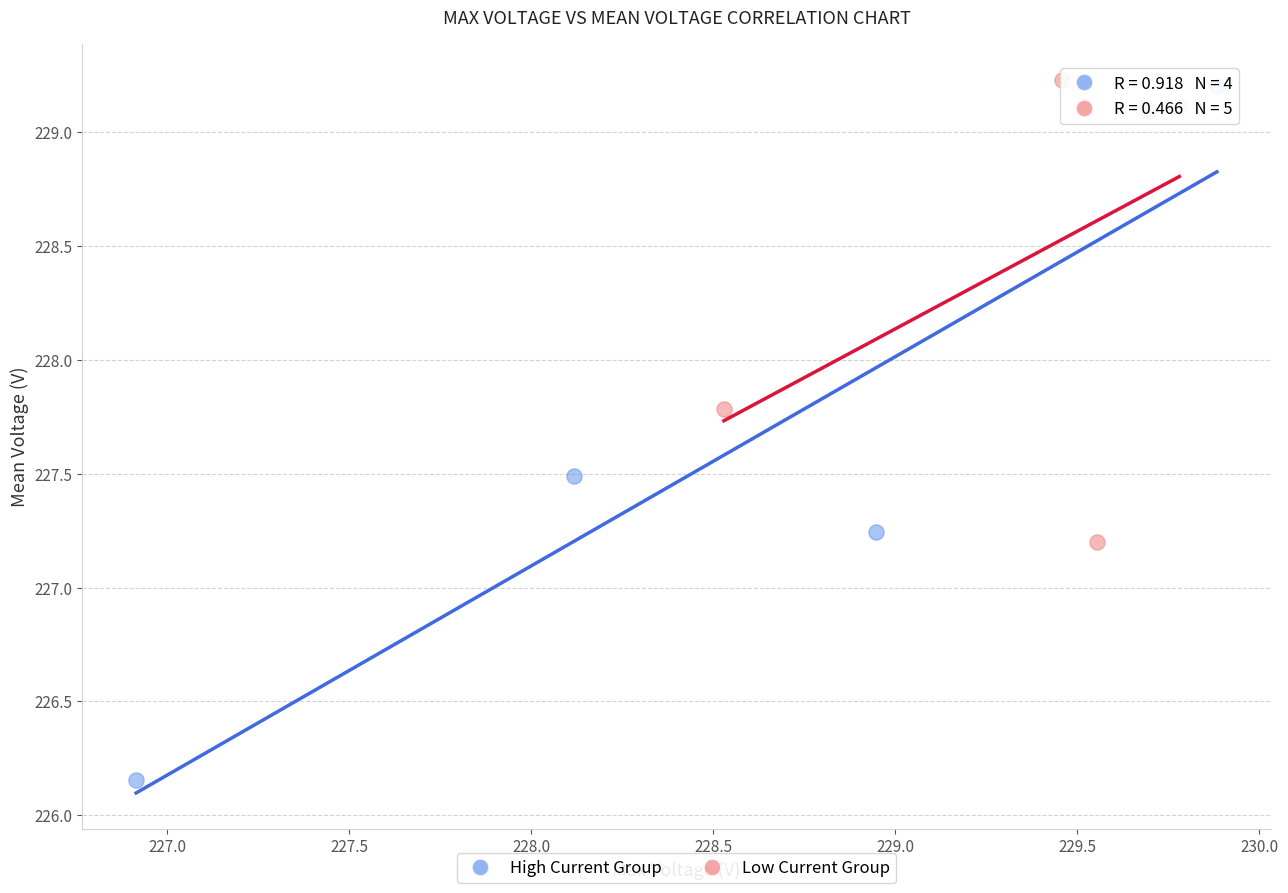

Which series has the widest spread of Y values?

High Current Group